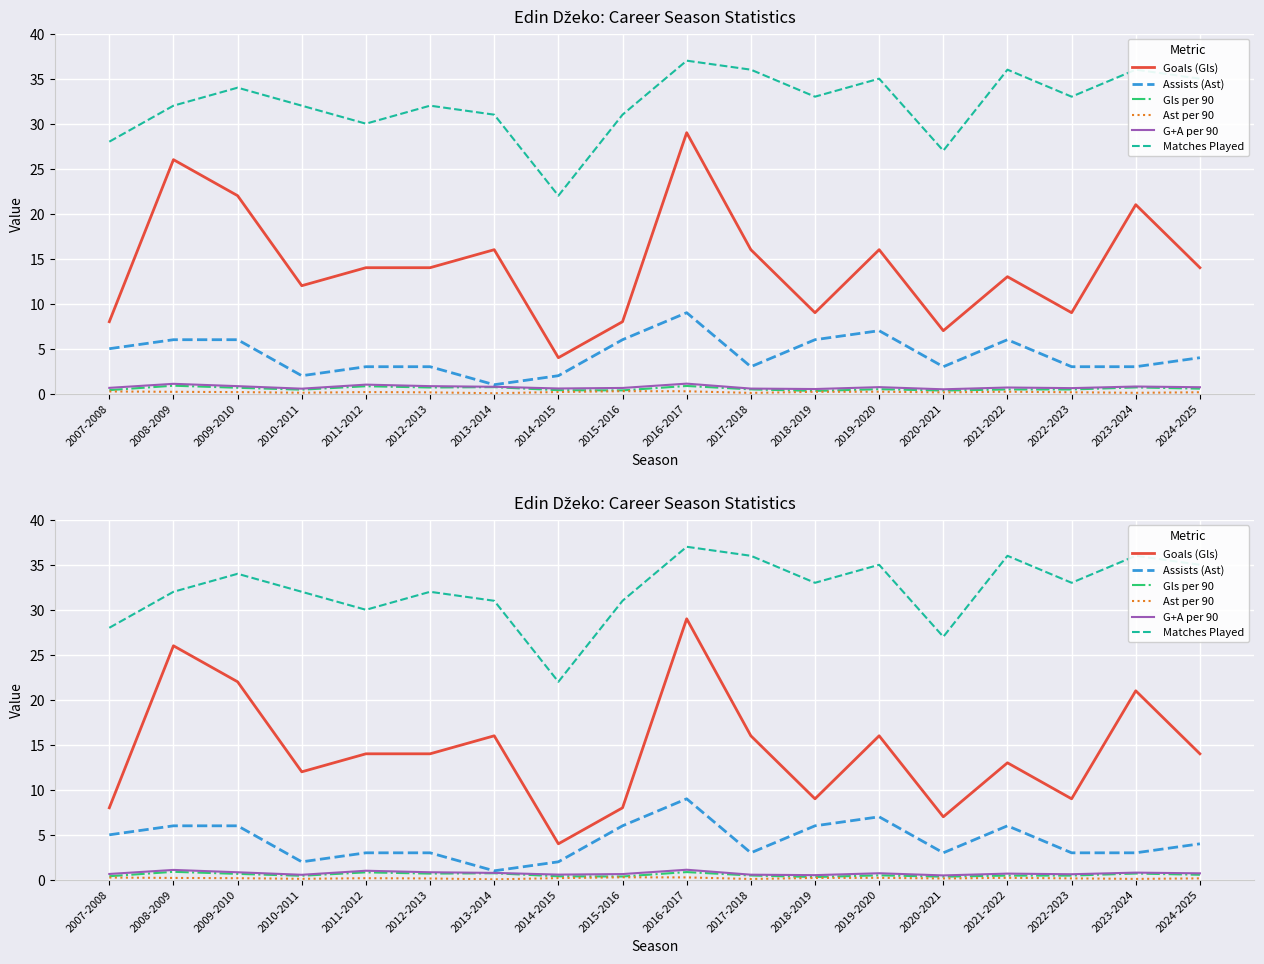

How many series are shown in this chart?

6